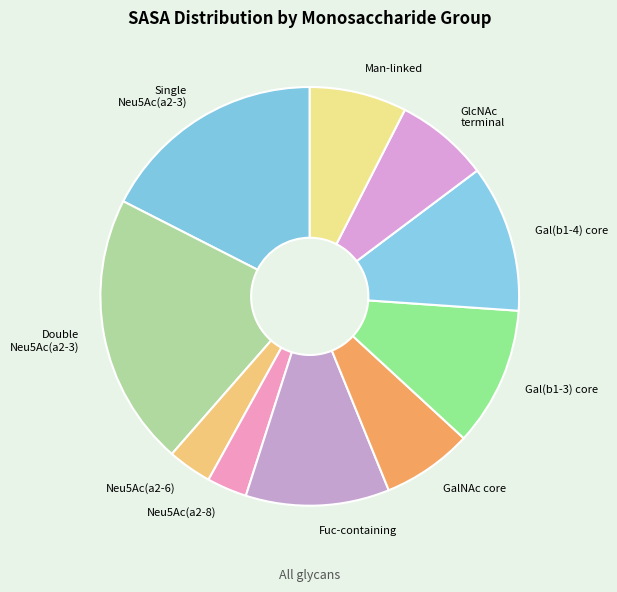

Approximately how many times larger is the value at GalNAc core compared to Double Neu5Ac(a2-3)?

0.3